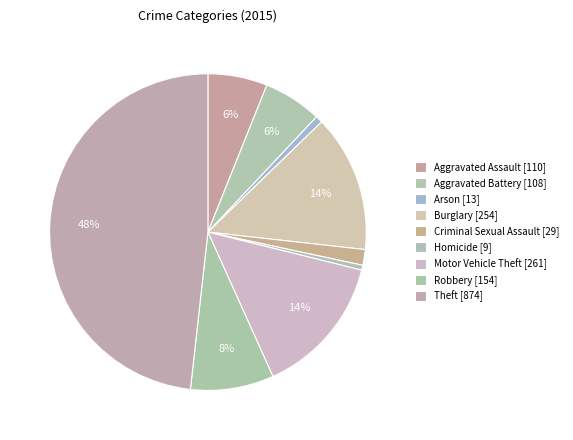

To the nearest percent, what is the combined percentage of Arson and Burglary?

15%